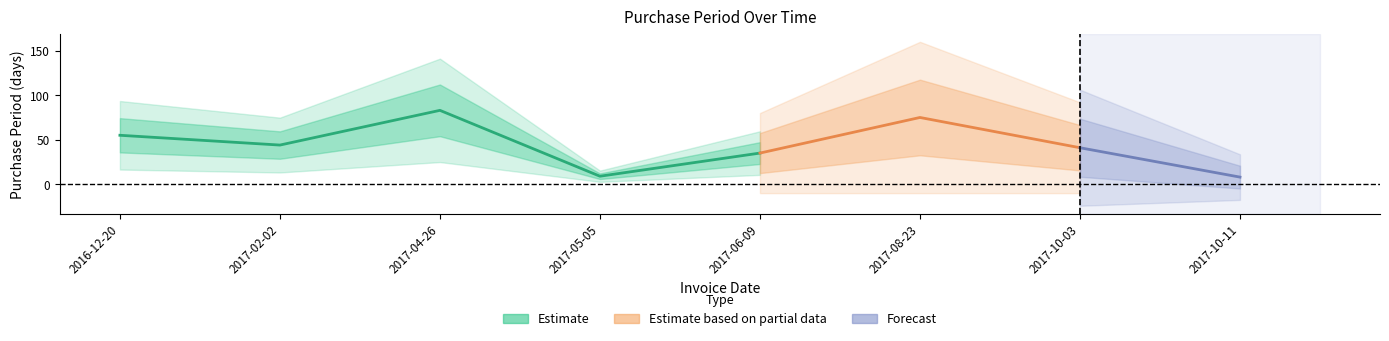

Rank the categories by value from lowest to highest.

2017-10-11, 2017-05-05, 2017-06-09, 2017-10-03, 2017-02-02, 2016-12-20, 2017-08-23, 2017-04-26